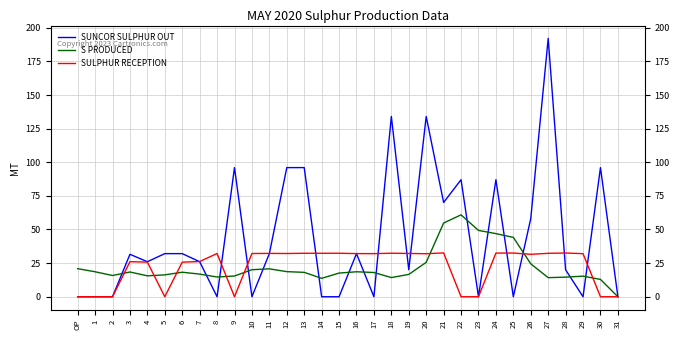

At which category does the chart reach its peak across all series?

27